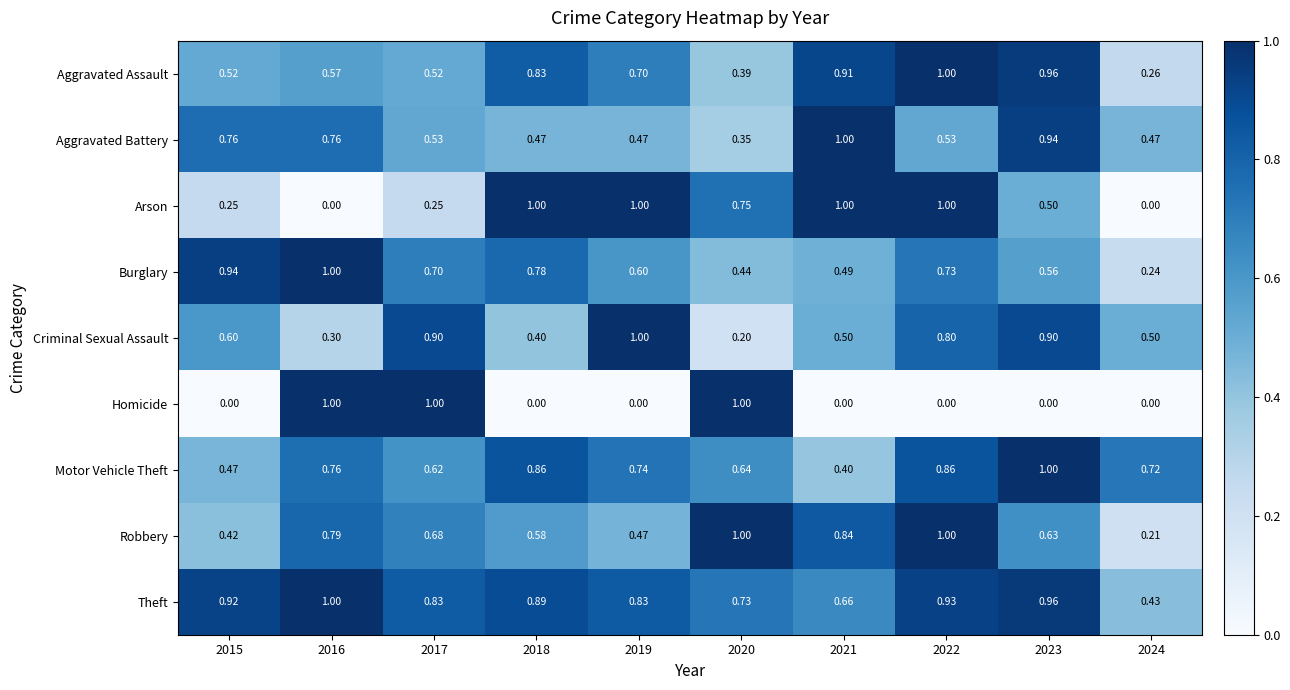

Which series changed the most between 2021 and 2022?

Aggravated Battery